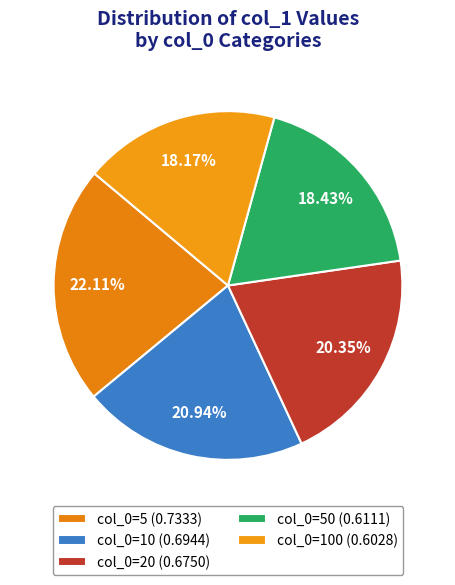

Does any single category account for the majority?

No